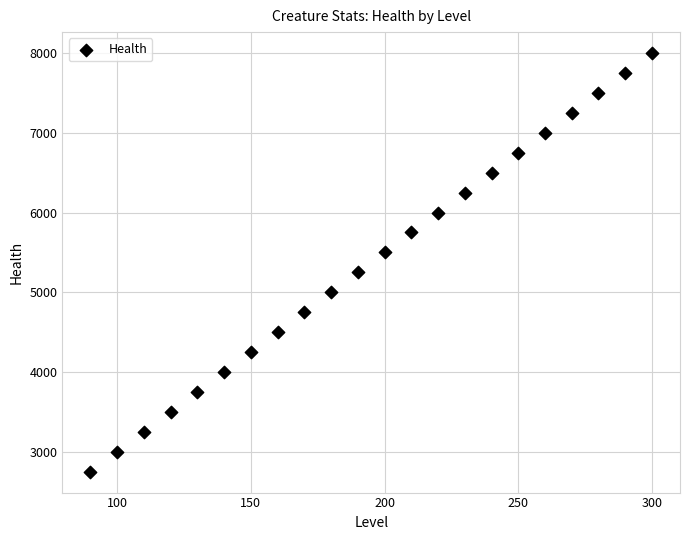

What is the range of X values (max minus min)?

210